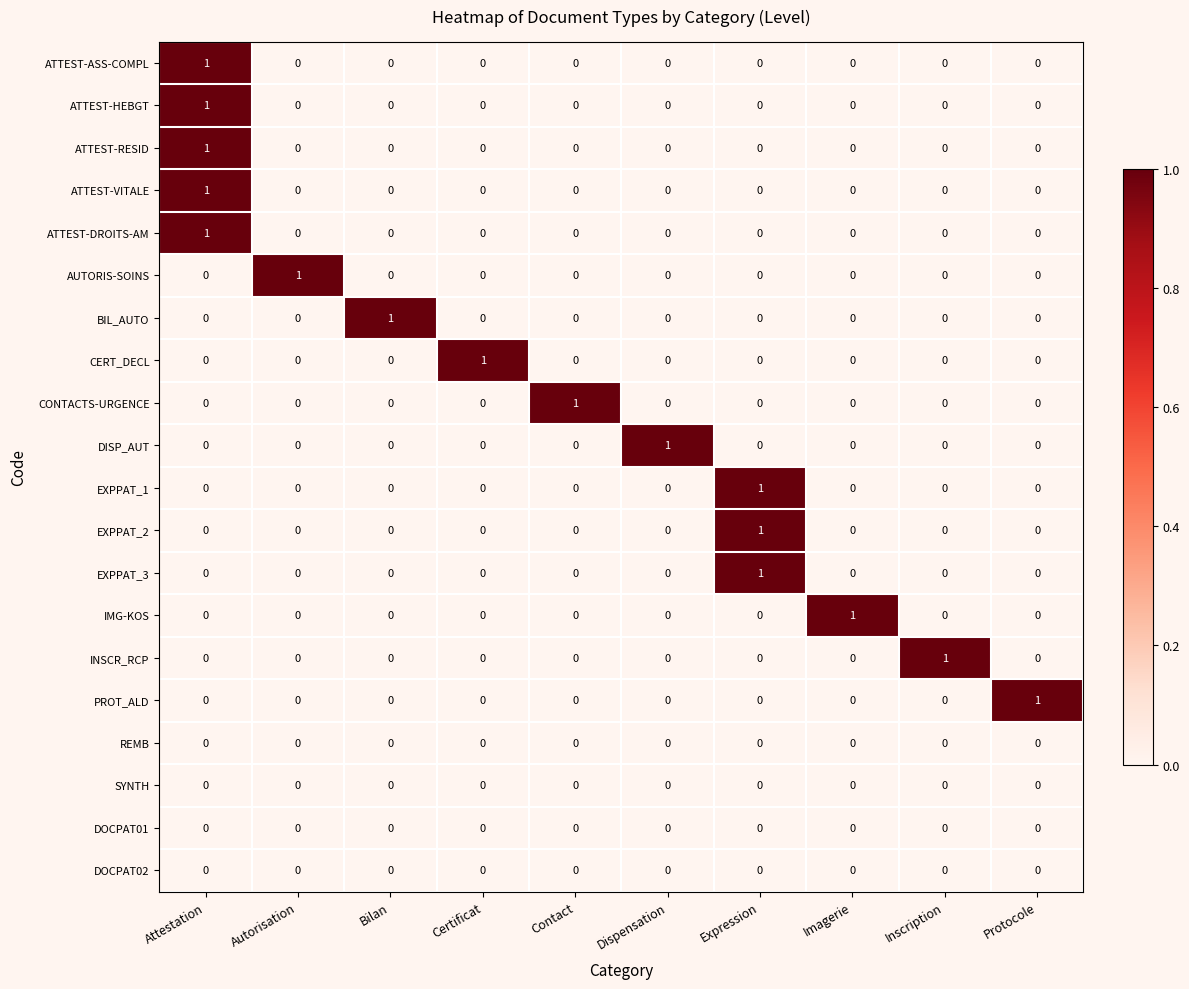

At how many categories does at least one series exceed 0?

10